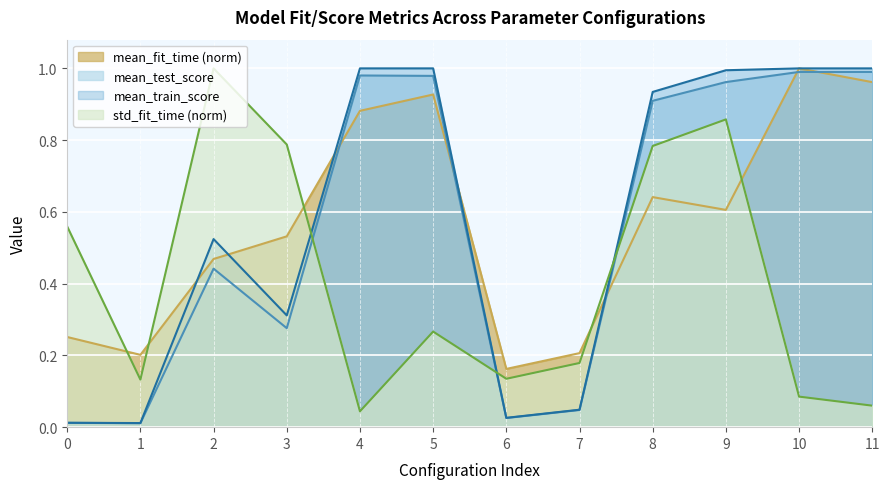

What is the total value across all series at 11?

3.0